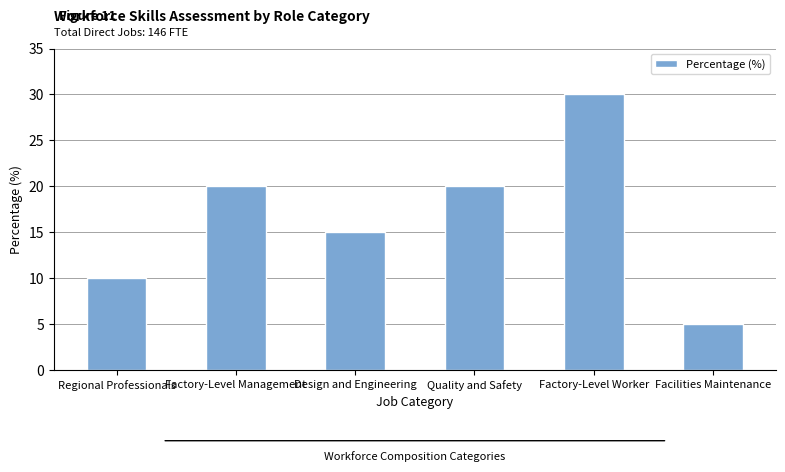

What is the minimum value shown in the chart?

5